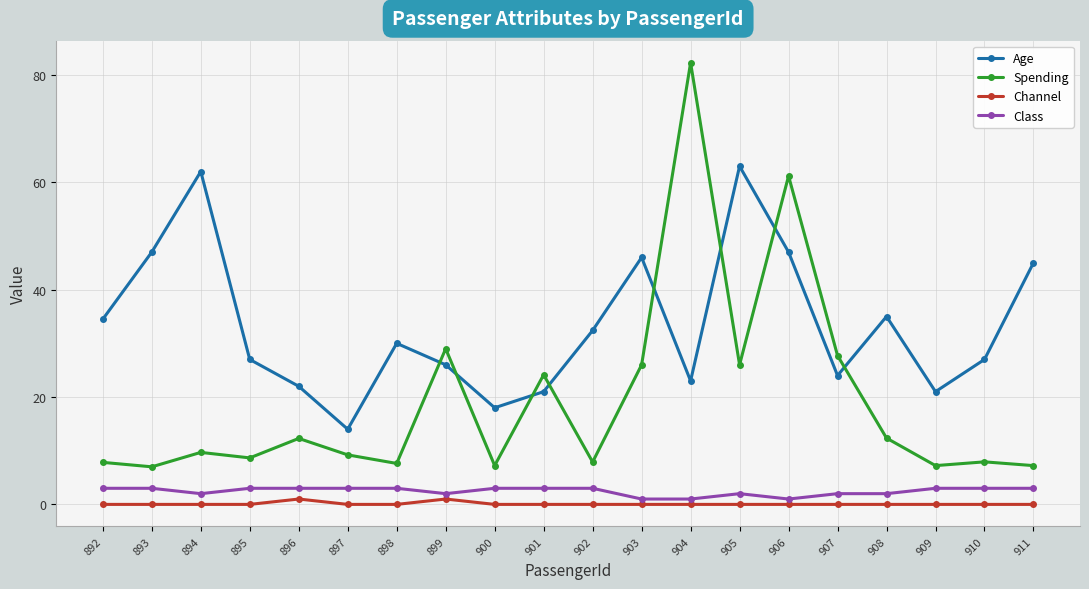

What is the maximum value for Channel?

1.0